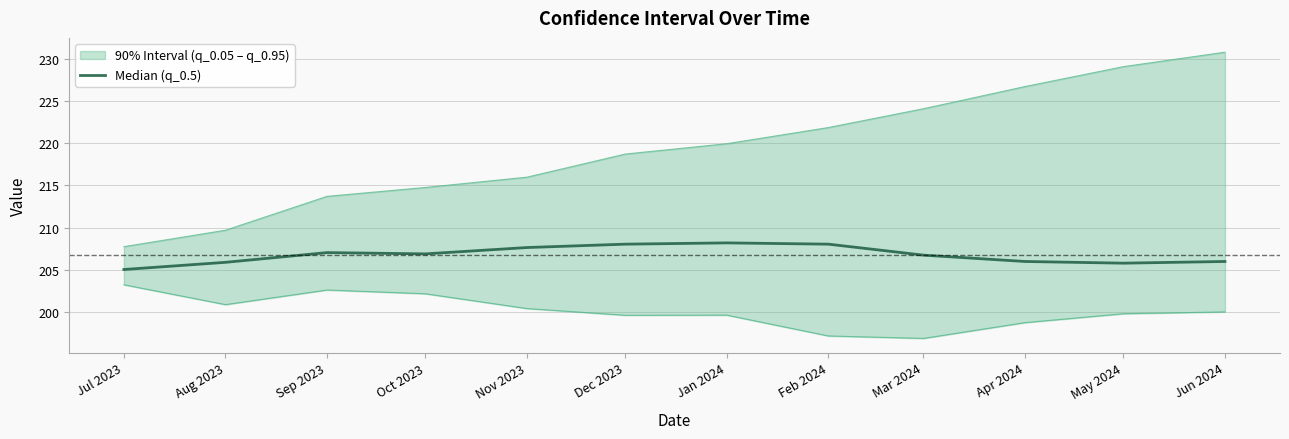

Which category has the highest value across all series?

Jan 2024